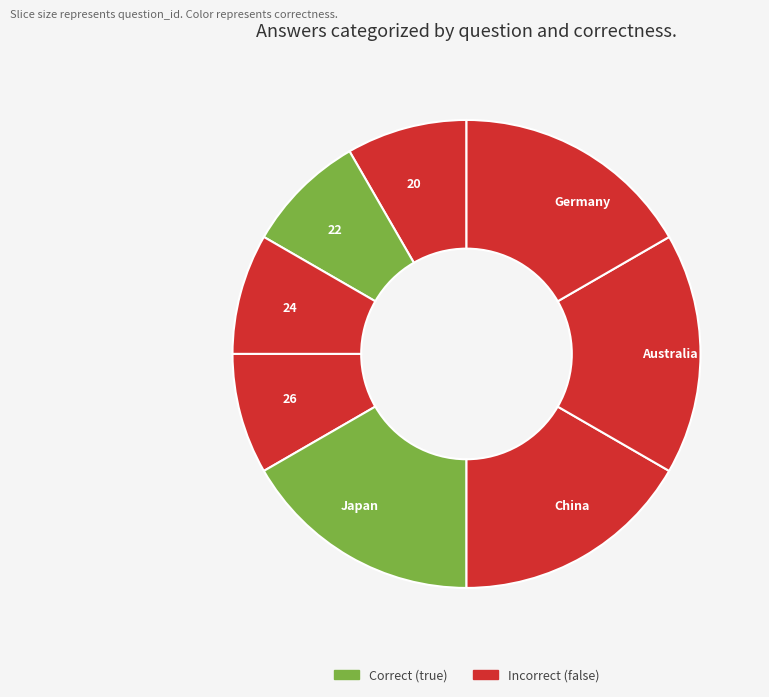

Is it true that 20 is 8% of the pie?

True